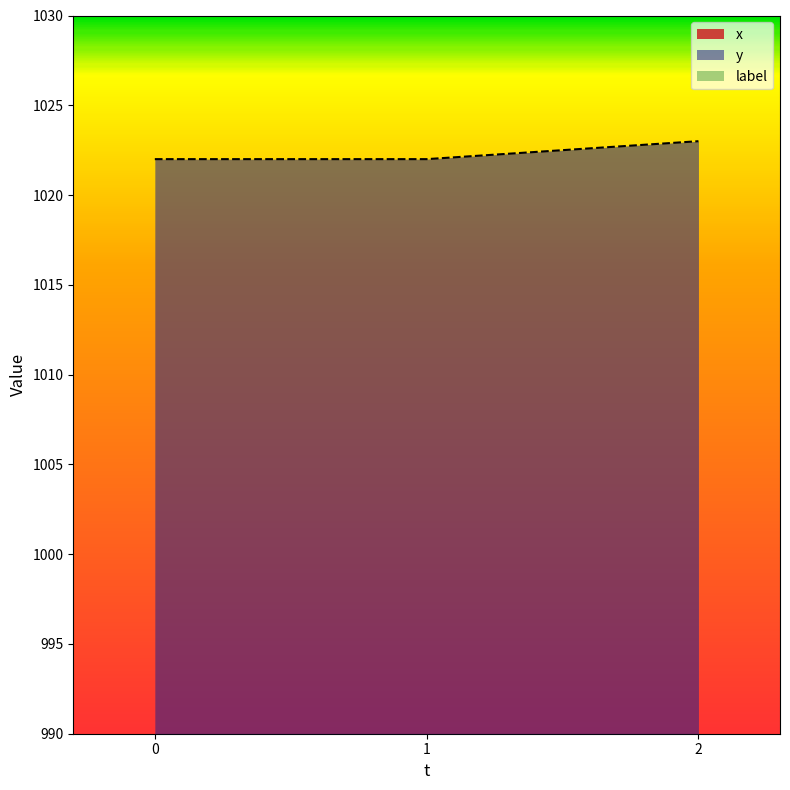

What is the highest value of the y series?

1023